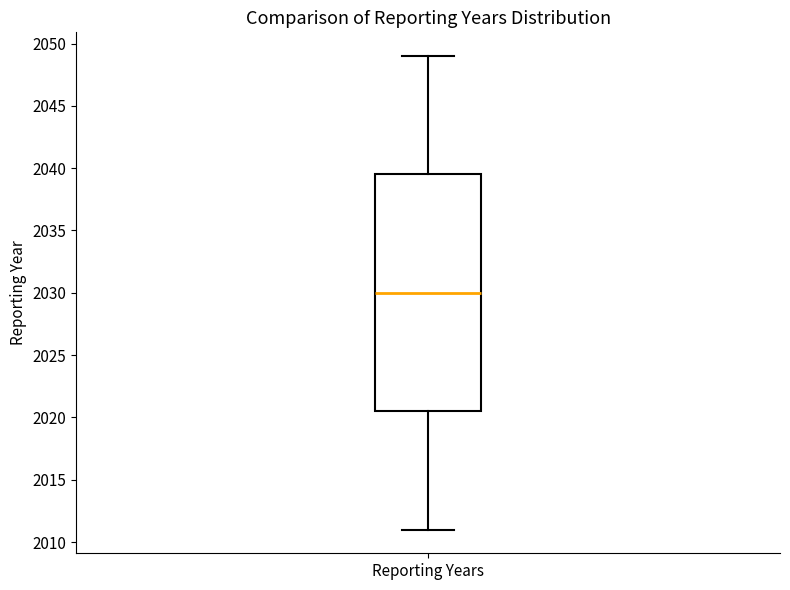

Read this box plot against the y-axis: the position of the median line, the range covered by the box, and the ends of both whiskers. The values are not printed on the chart, so give them approximately, as read against the axis.

median 2030.0, box 2020.5 to 2039.5, whiskers 2011.0 to 2049.0